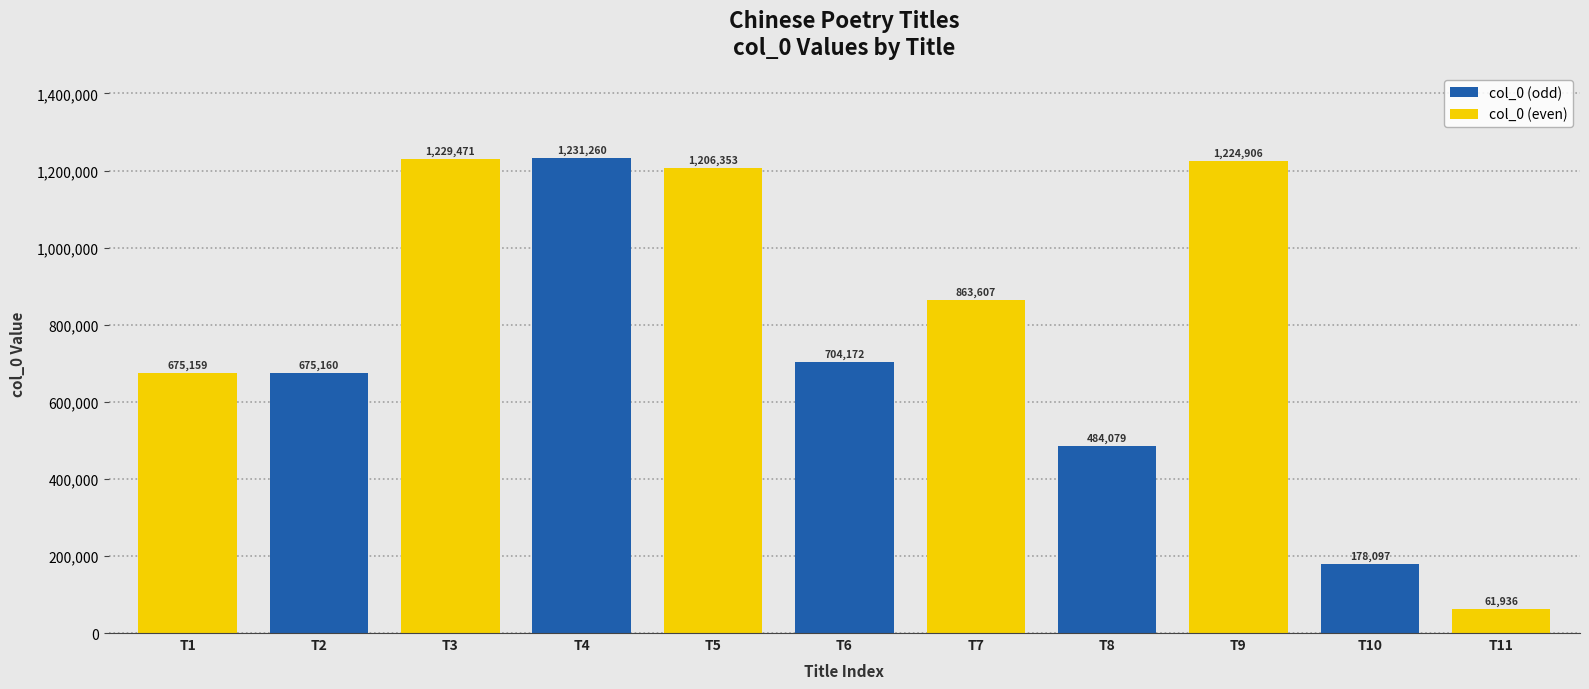

The value of col_0 (odd) at T8 is 484079. True or false?

True